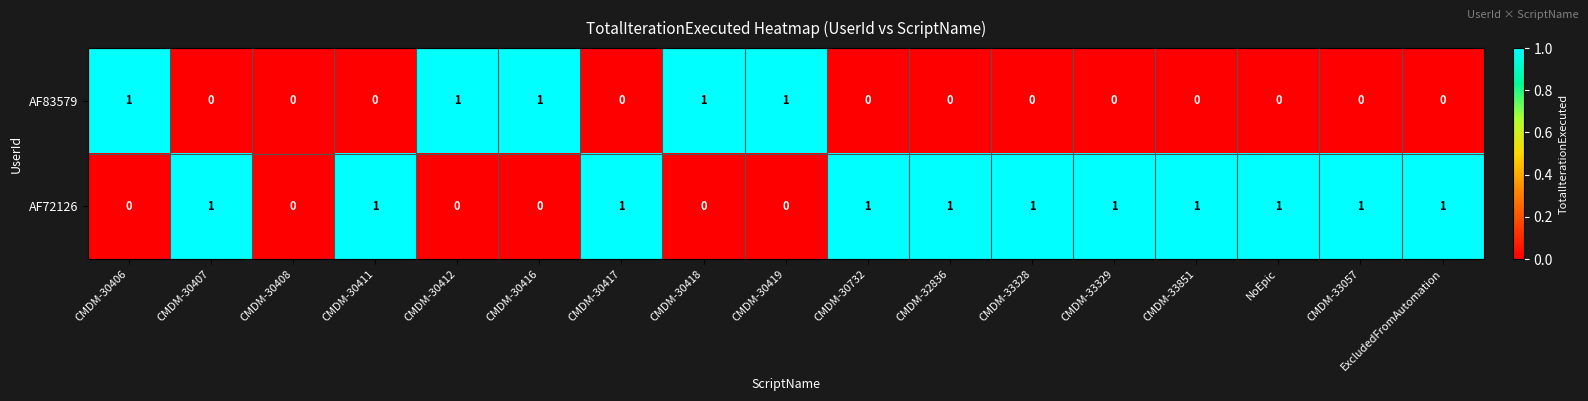

Rank the series by their average value, from highest to lowest.

AF72126, AF83579